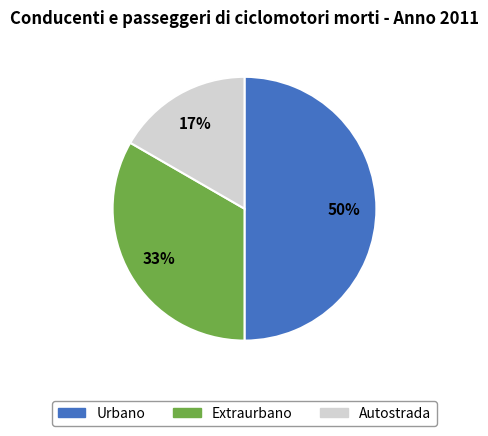

To the nearest percent, what is the average slice percentage?

33%